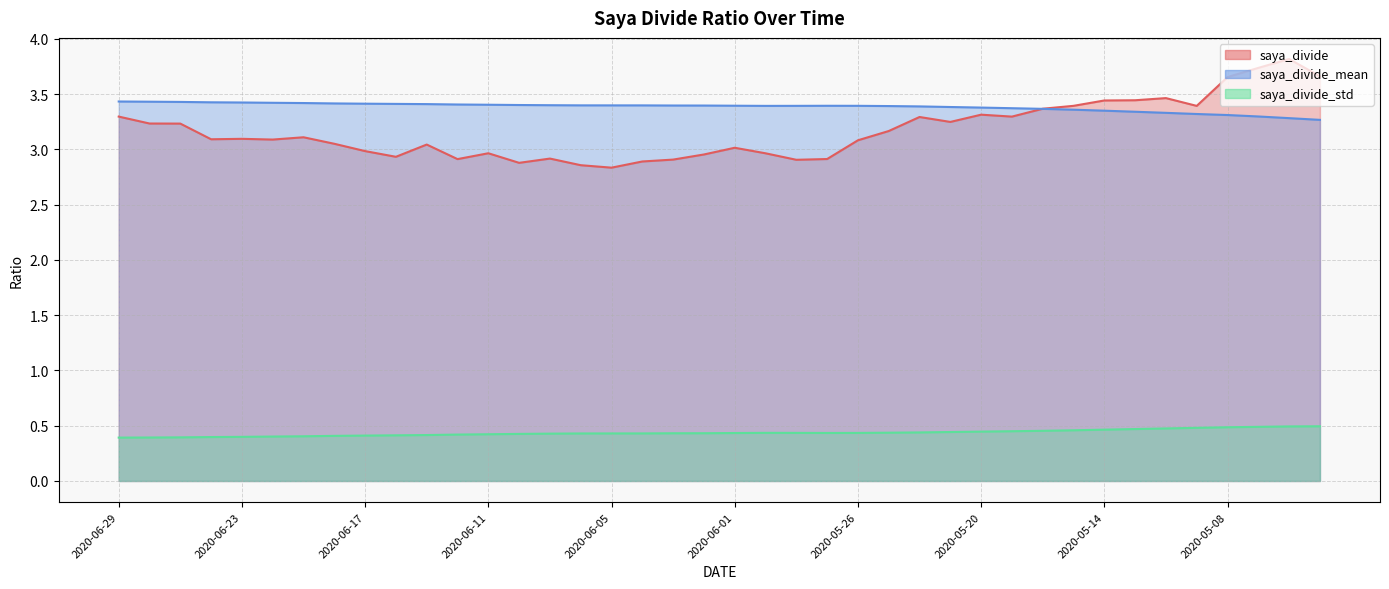

Reading left to right, list all the values displayed in this chart.

saya_divide: 2020-06-29=3.3	2020-06-26=3.2	2020-06-25=3.2	2020-06-24=3.1	2020-06-23=3.1	2020-06-22=3.1	2020-06-19=3.1	2020-06-18=3.1	2020-06-17=3.0	2020-06-16=2.9	2020-06-15=3.0	2020-06-12=2.9	2020-06-11=3.0	2020-06-10=2.9	2020-06-09=2.9	2020-06-08=2.9	2020-06-05=2.8	2020-06-04=2.9	2020-06-03=2.9	2020-06-02=3.0	2020-06-01=3.0	2020-05-29=3.0	2020-05-28=2.9	2020-05-27=2.9	2020-05-26=3.1	2020-05-25=3.2	2020-05-22=3.3	2020-05-21=3.2	2020-05-20=3.3	2020-05-19=3.3	2020-05-18=3.4	2020-05-15=3.4	2020-05-14=3.4	2020-05-13=3.4	2020-05-12=3.5	2020-05-11=3.4	2020-05-08=3.7	2020-05-07=3.7	2020-05-01=3.8	2020-04-30=3.7
saya_divide_mean: 2020-06-29=3.4	2020-06-26=3.4	2020-06-25=3.4	2020-06-24=3.4	2020-06-23=3.4	2020-06-22=3.4	2020-06-19=3.4	2020-06-18=3.4	2020-06-17=3.4	2020-06-16=3.4	2020-06-15=3.4	2020-06-12=3.4	2020-06-11=3.4	2020-06-10=3.4	2020-06-09=3.4	2020-06-08=3.4	2020-06-05=3.4	2020-06-04=3.4	2020-06-03=3.4	2020-06-02=3.4	2020-06-01=3.4	2020-05-29=3.4	2020-05-28=3.4	2020-05-27=3.4	2020-05-26=3.4	2020-05-25=3.4	2020-05-22=3.4	2020-05-21=3.4	2020-05-20=3.4	2020-05-19=3.4	2020-05-18=3.4	2020-05-15=3.4	2020-05-14=3.4	2020-05-13=3.3	2020-05-12=3.3	2020-05-11=3.3	2020-05-08=3.3	2020-05-07=3.3	2020-05-01=3.3	2020-04-30=3.3
saya_divide_std: 2020-06-29=0.4	2020-06-26=0.4	2020-06-25=0.4	2020-06-24=0.4	2020-06-23=0.4	2020-06-22=0.4	2020-06-19=0.4	2020-06-18=0.4	2020-06-17=0.4	2020-06-16=0.4	2020-06-15=0.4	2020-06-12=0.4	2020-06-11=0.4	2020-06-10=0.4	2020-06-09=0.4	2020-06-08=0.4	2020-06-05=0.4	2020-06-04=0.4	2020-06-03=0.4	2020-06-02=0.4	2020-06-01=0.4	2020-05-29=0.4	2020-05-28=0.4	2020-05-27=0.4	2020-05-26=0.4	2020-05-25=0.4	2020-05-22=0.4	2020-05-21=0.4	2020-05-20=0.4	2020-05-19=0.5	2020-05-18=0.5	2020-05-15=0.5	2020-05-14=0.5	2020-05-13=0.5	2020-05-12=0.5	2020-05-11=0.5	2020-05-08=0.5	2020-05-07=0.5	2020-05-01=0.5	2020-04-30=0.5